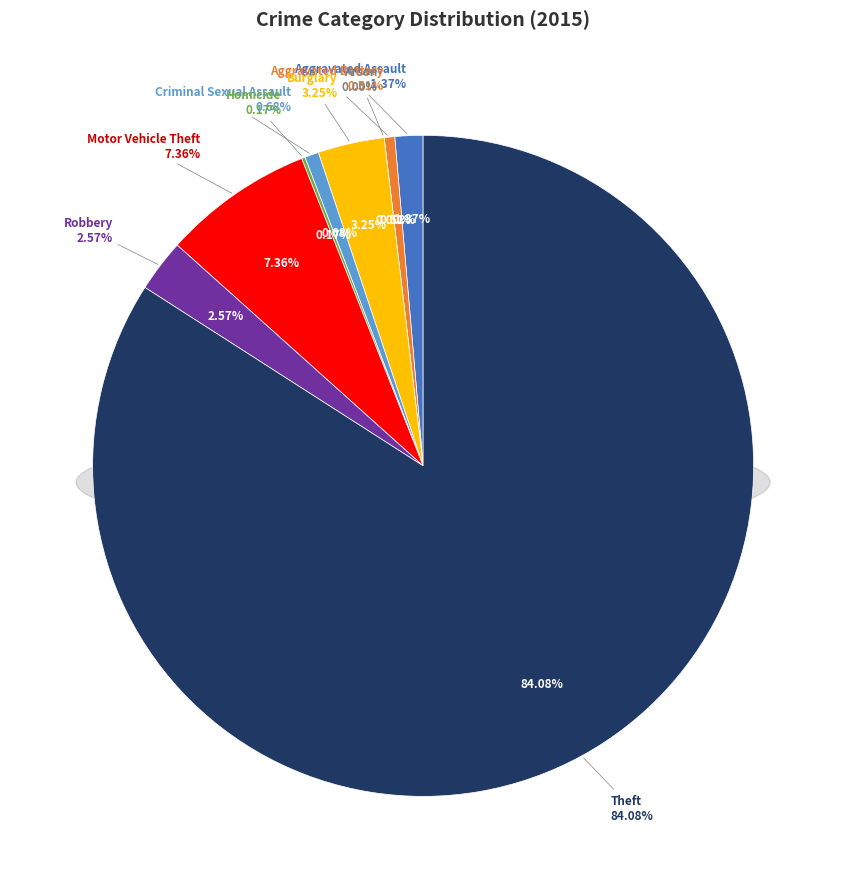

What is the largest slice in the pie chart?

Theft